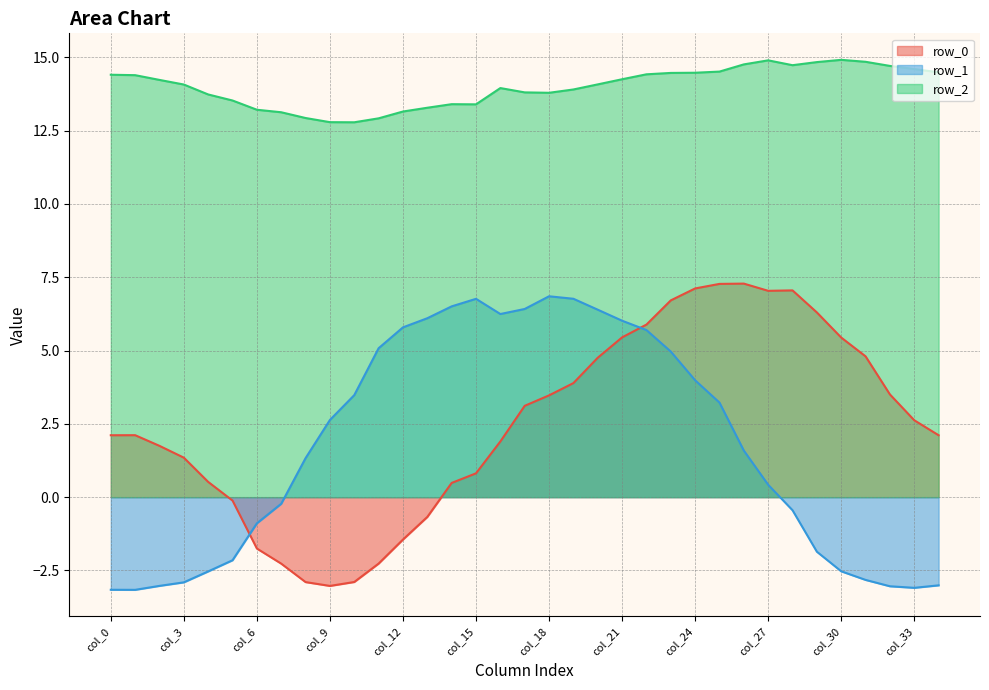

Which series has the largest range (max minus min)?

row_0